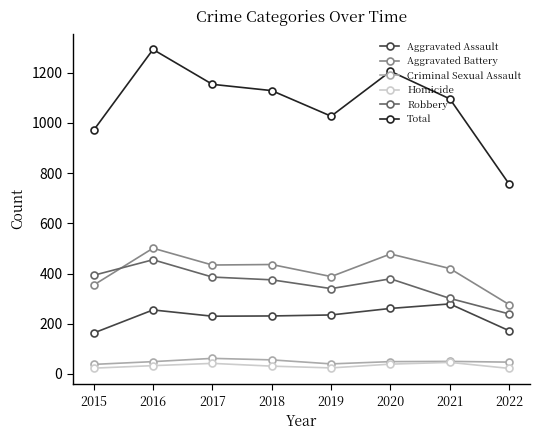

True or false: Robbery has more than 0 points higher than both neighbors.

True